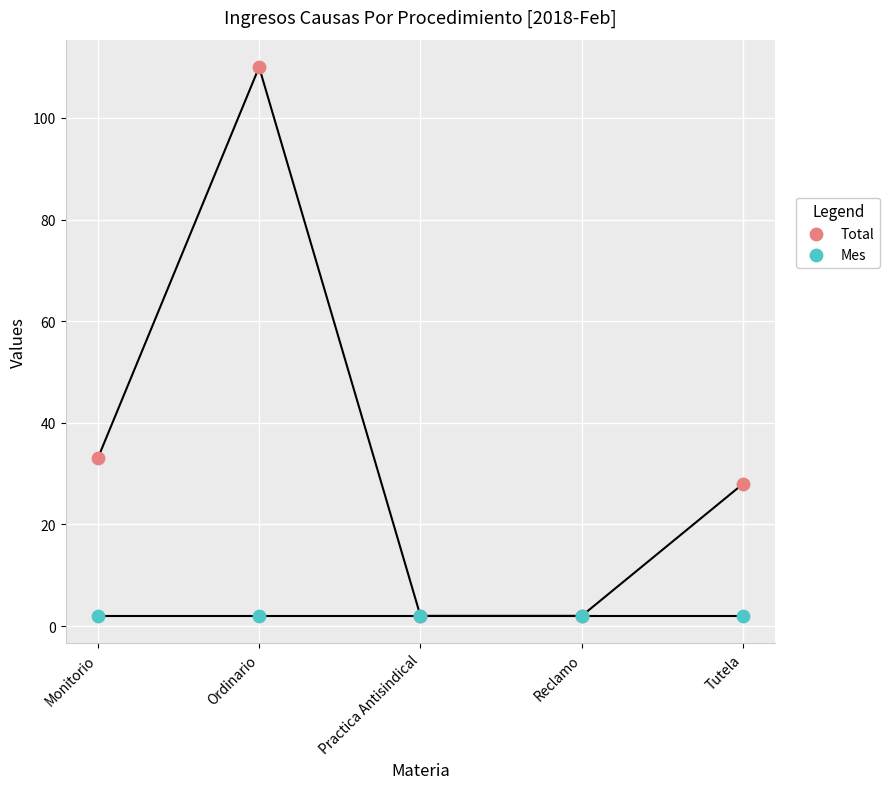

Across all series, what Y value is closest to 56?

33